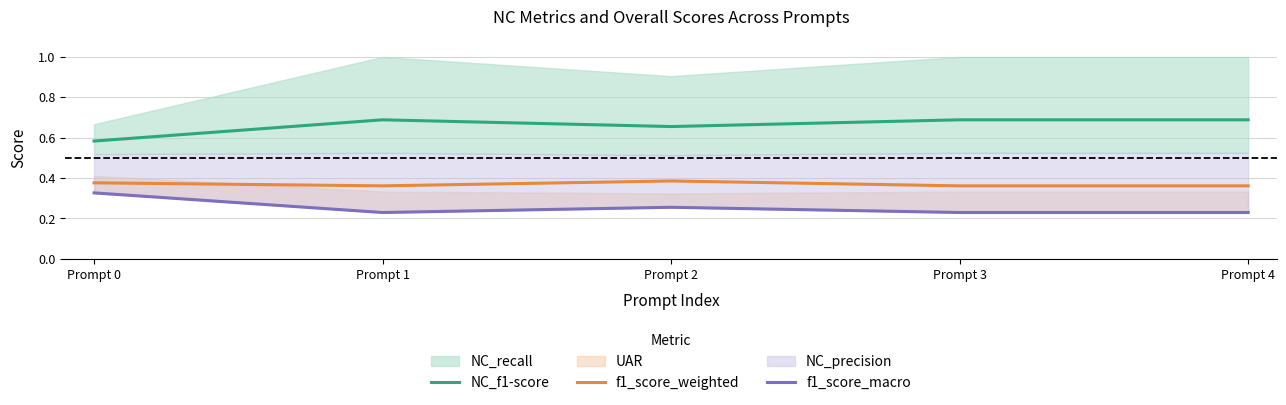

At which category is the sum across all series the highest?

Prompt 2